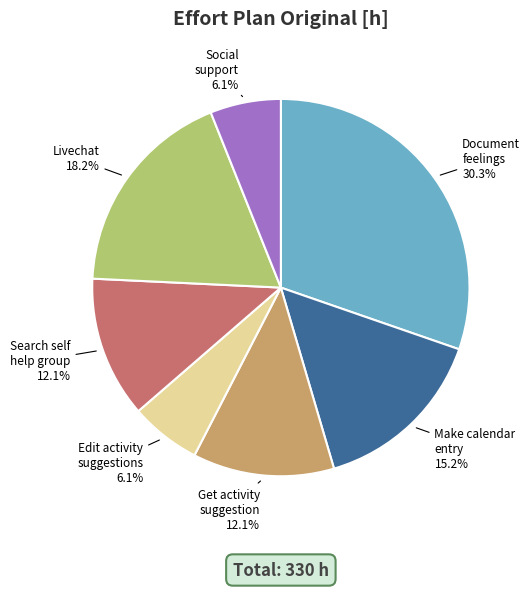

Does any single category account for the majority?

No